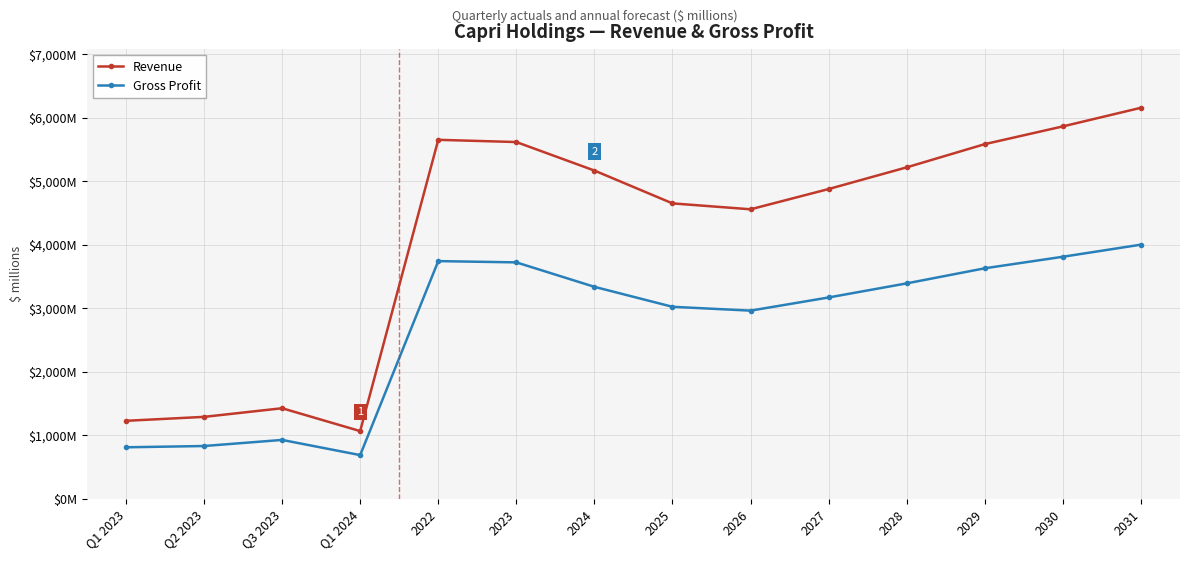

True or false: Gross Profit has a value of 3339.0 at 2024.

True